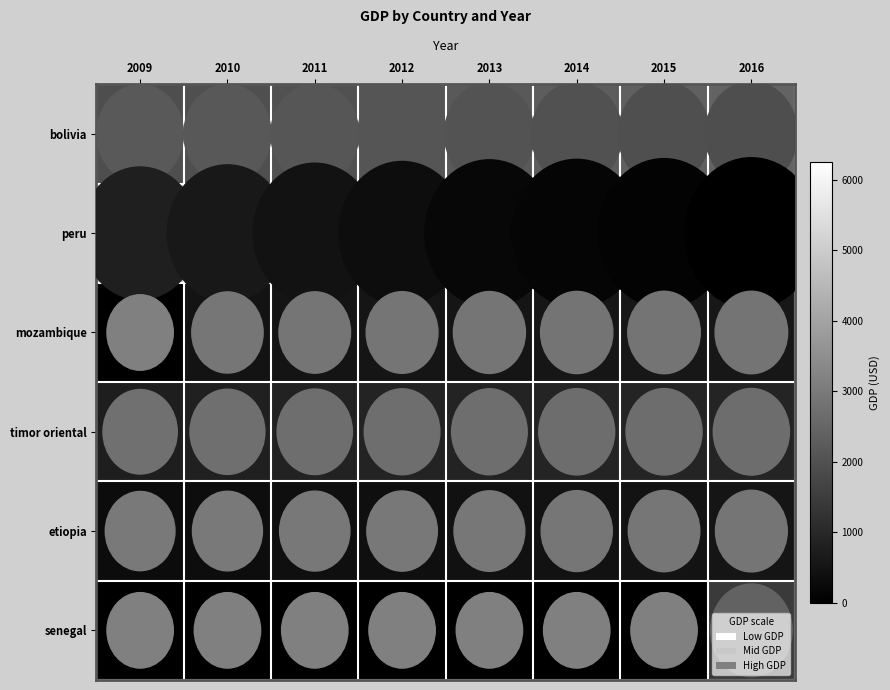

Reading left to right, what are all the values shown in this chart?

bolivia: 2009=1909.1	2010=1955.5	2011=2024.1	2012=2094.0	2013=2201.4	2014=2286.0	2015=2361.1	2016=2425.6
peru: 2009=4729.7	2010=5082.4	2011=5360.2	2012=5642.6	2013=5919.2	2014=5996.5	2015=6114.2	2016=6262.4
mozambique: 2009=0.0	2010=471.2	2011=492.3	2012=513.7	2013=534.5	2014=558.2	2015=579.1	2016=584.2
timor oriental: 2009=749.9	2010=806.4	2011=838.2	2012=873.1	2013=875.9	2014=898.5	2015=909.0	2016=923.5
etiopia: 2009=312.0	2010=341.6	2011=369.2	2012=389.9	2013=419.2	2014=449.4	2015=482.6	2016=514.1
senegal: 2009=0.0	2010=0.0	2011=0.0	2012=0.0	2013=0.0	2014=0.0	2015=0.0	2016=1431.8